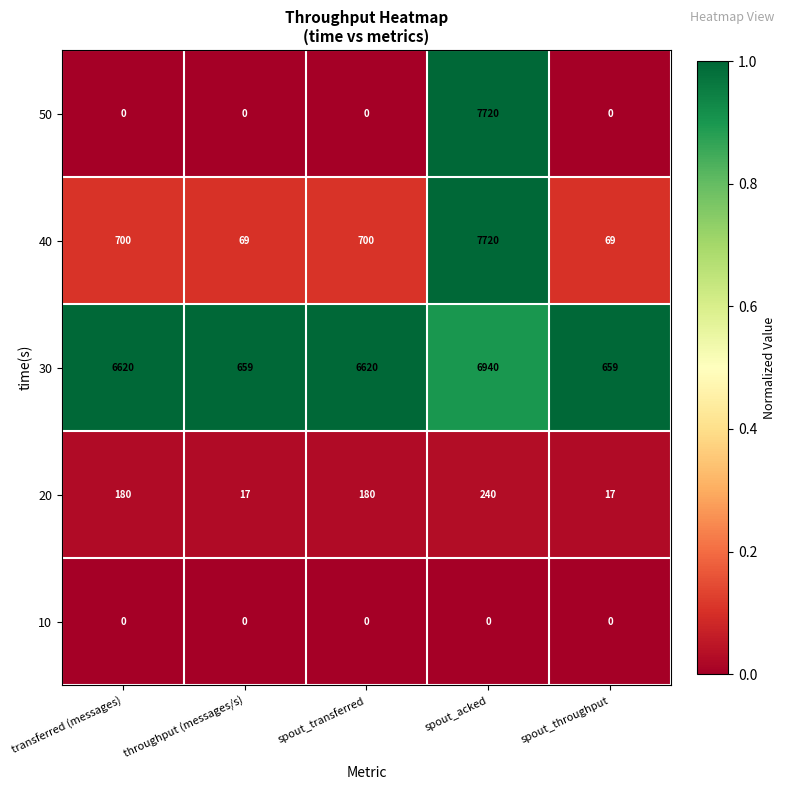

Reading left to right, what are all the values shown in this chart?

50: transferred (messages)=0	throughput (messages/s)=0	spout_transferred=0	spout_acked=7720	spout_throughput=0
40: transferred (messages)=700	throughput (messages/s)=69	spout_transferred=700	spout_acked=7720	spout_throughput=69
30: transferred (messages)=6620	throughput (messages/s)=659	spout_transferred=6620	spout_acked=6940	spout_throughput=659
20: transferred (messages)=180	throughput (messages/s)=17	spout_transferred=180	spout_acked=240	spout_throughput=17
10: transferred (messages)=0	throughput (messages/s)=0	spout_transferred=0	spout_acked=0	spout_throughput=0